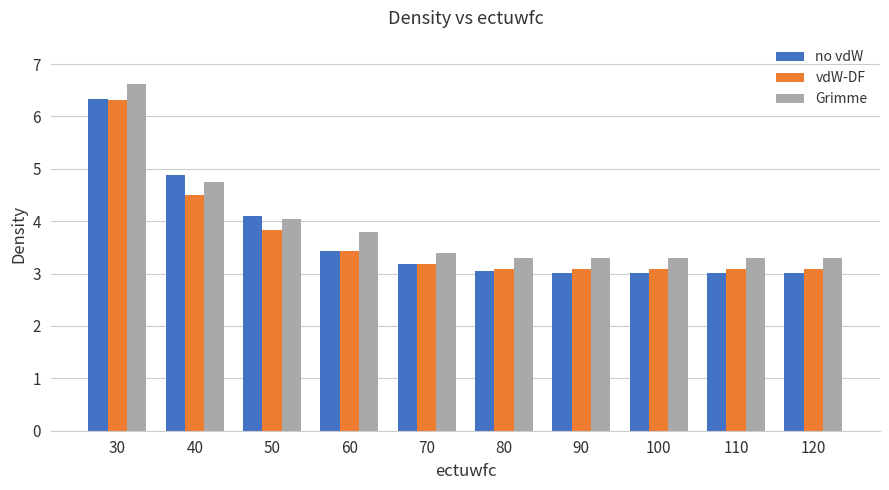

What is the minimum value shown in the chart?

3.0